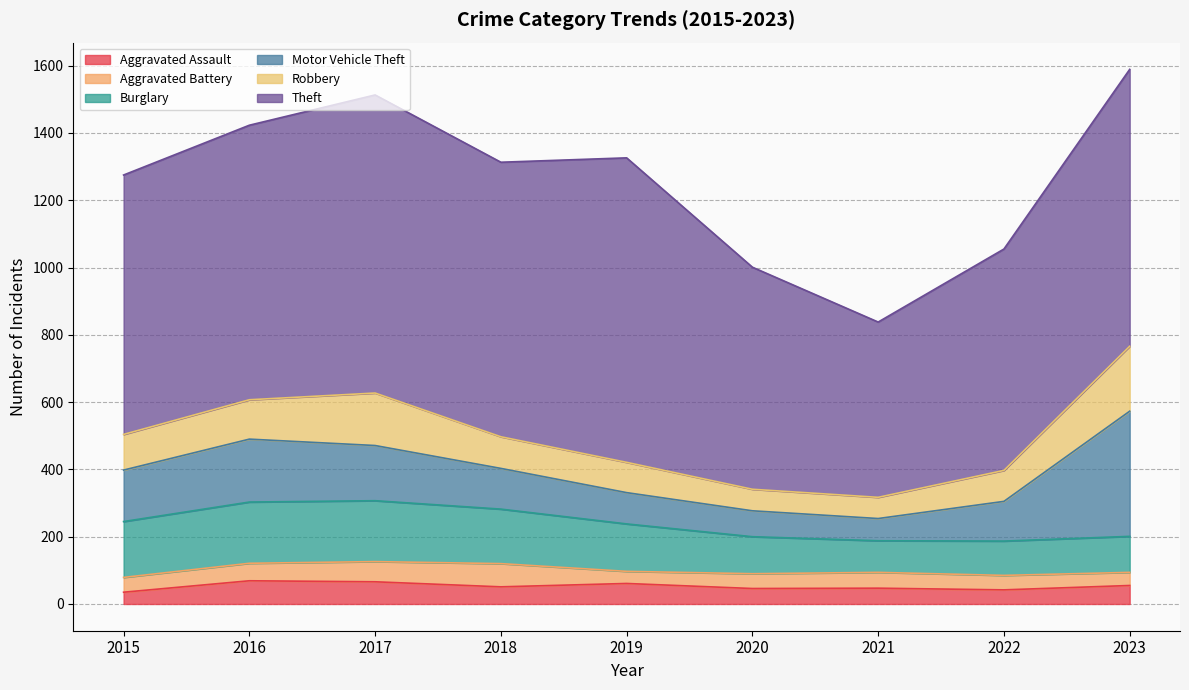

What is the difference between the maximum and minimum values in the Theft series?

384